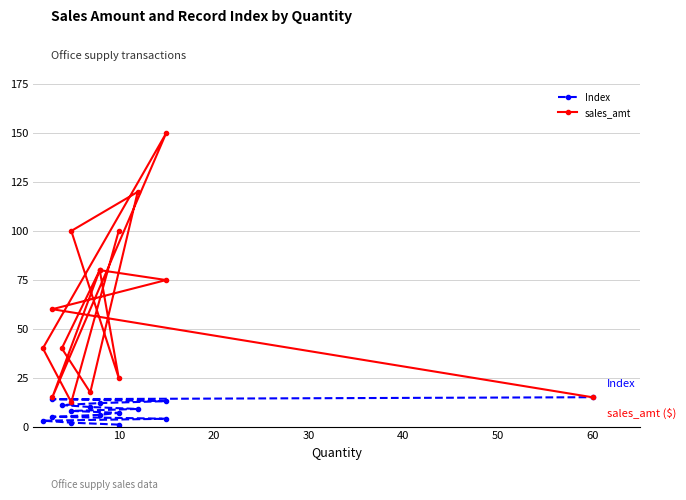

Is it true that sales_amt equals 83.1 at 13?

False